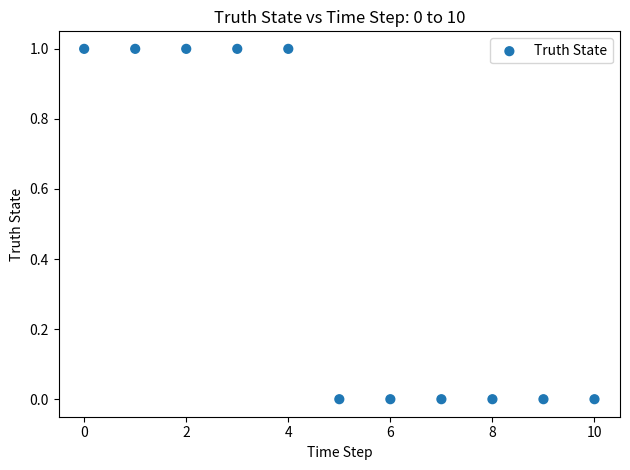

Count the number of points in this scatter plot.

11